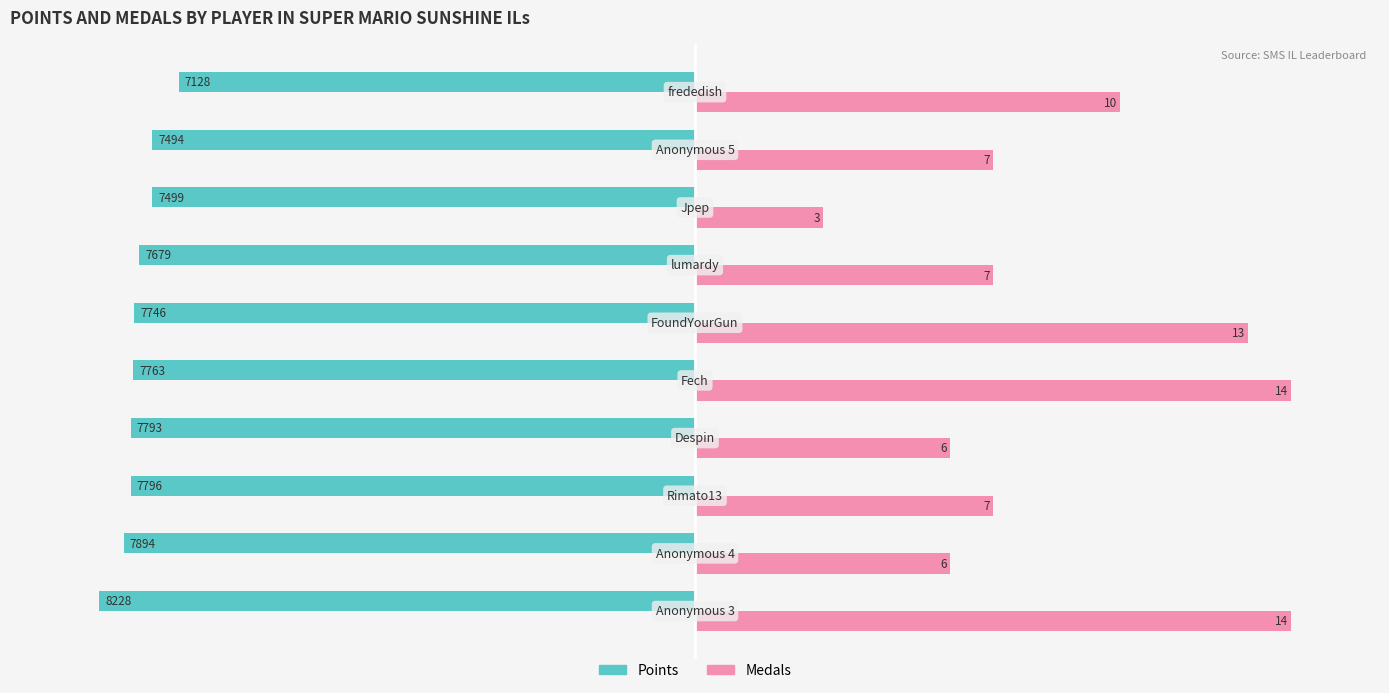

Which series has the largest range (max minus min)?

Medals